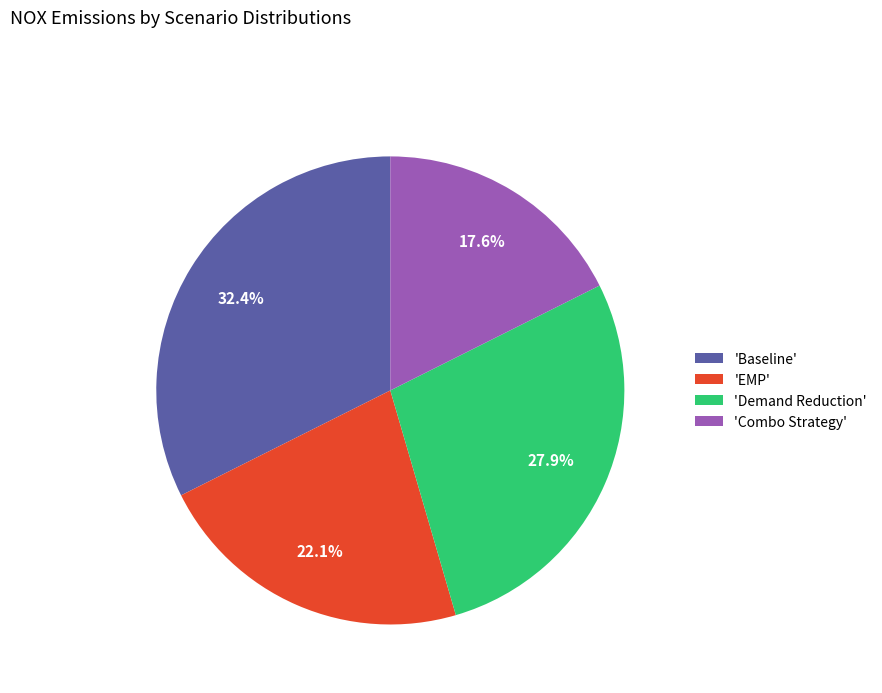

Is there any slice that represents more than half of the pie?

No